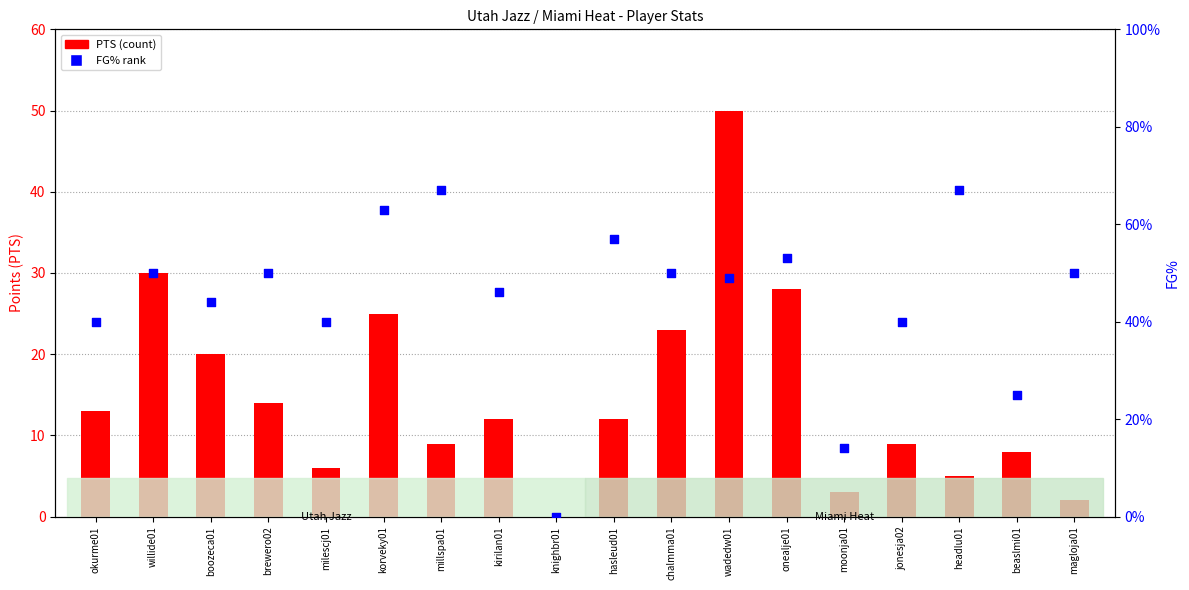

Is the value of FG% (percentile) at millspa01 greater than the value of PTS (points) at beaslmi01?

Yes